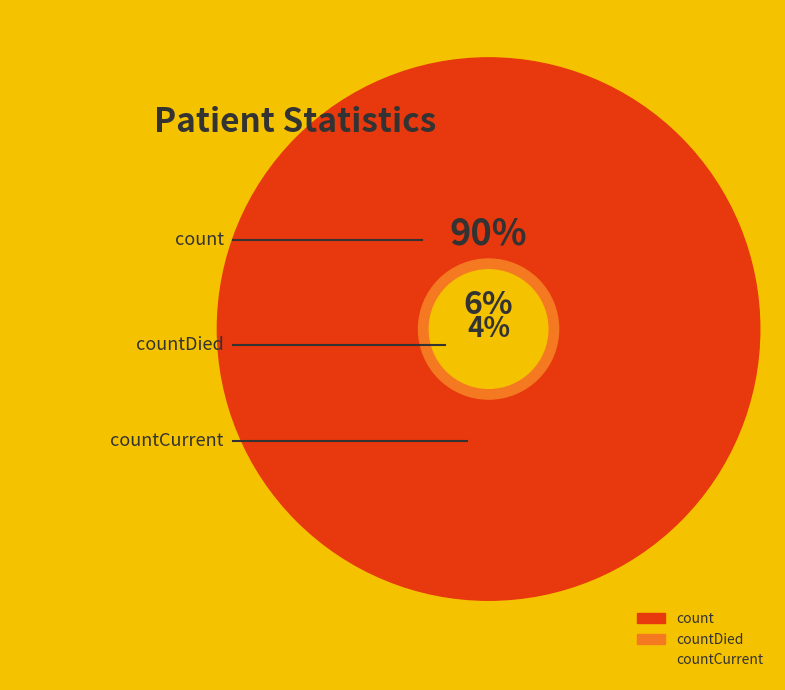

The countCurrent slice represents 1% of the pie. True or false?

False